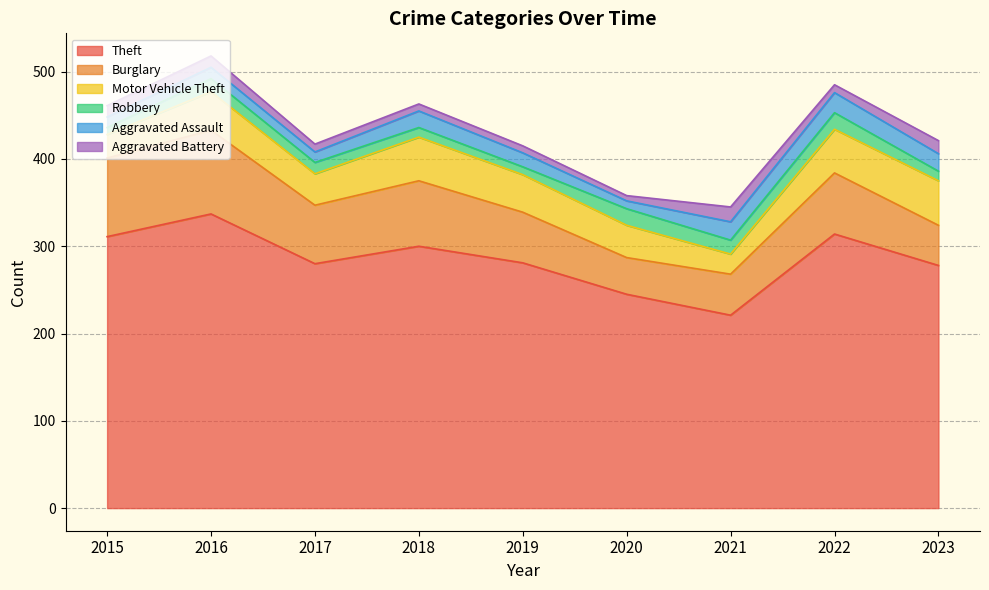

What is the average value of the Theft series?

285